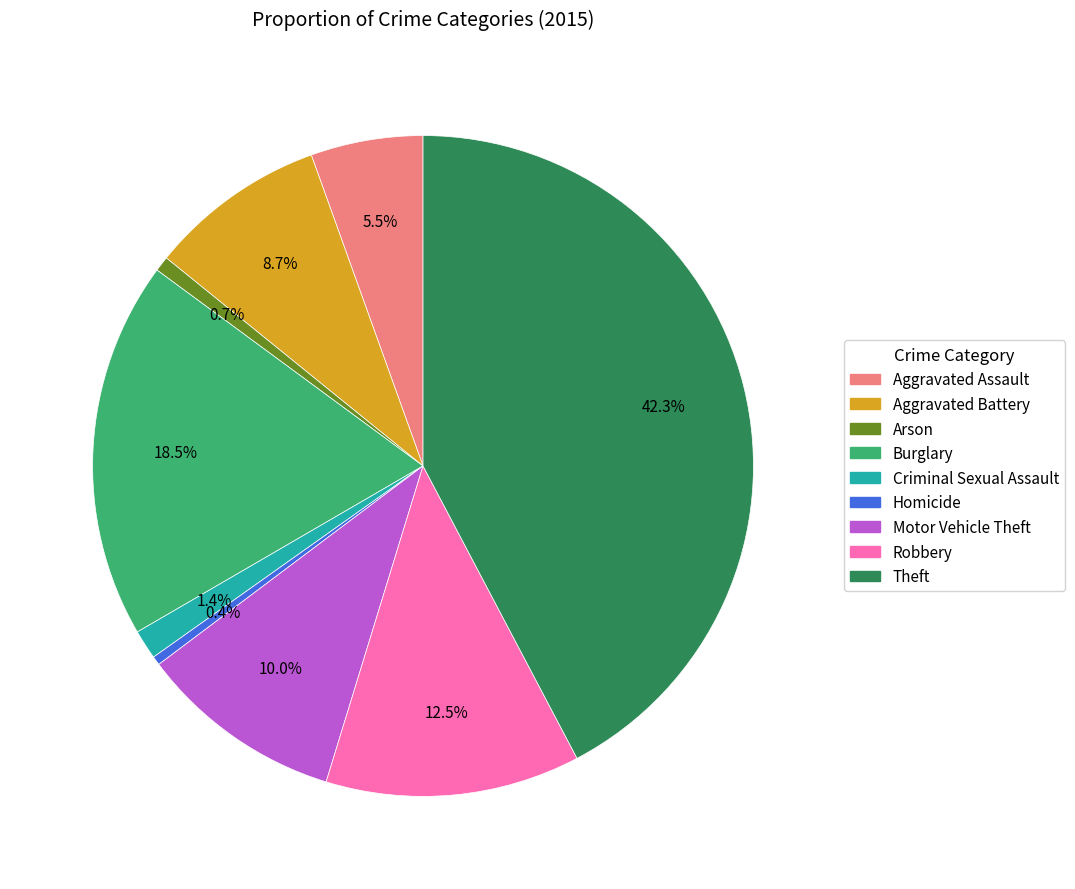

Count the number of slices in the pie.

9